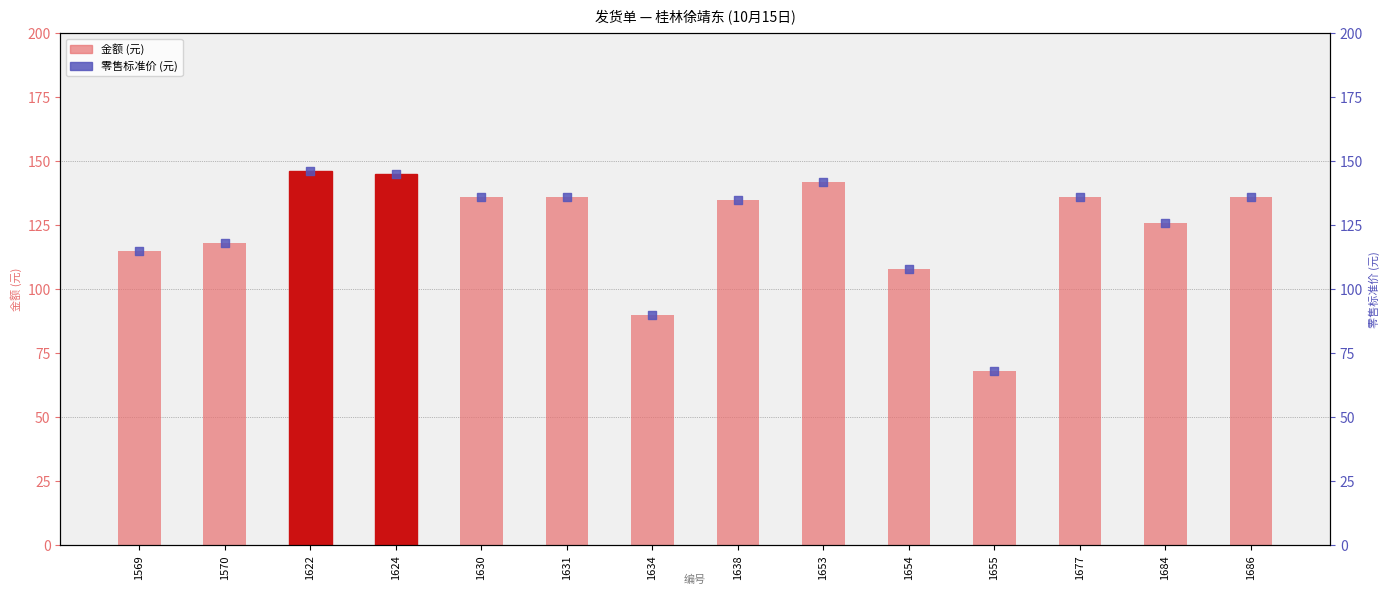

What is the total value across all series at 1634?

180